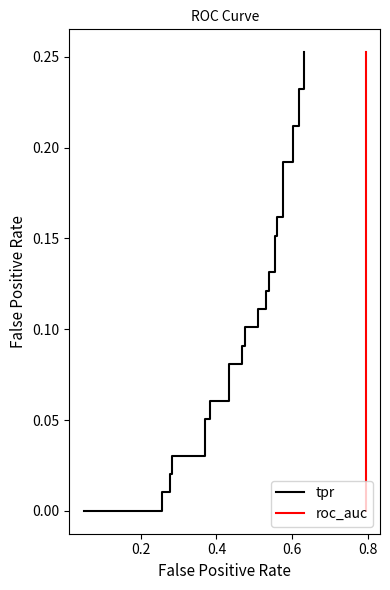

Is the value of roc_auc at 35 greater than the value of tpr at 39?

No